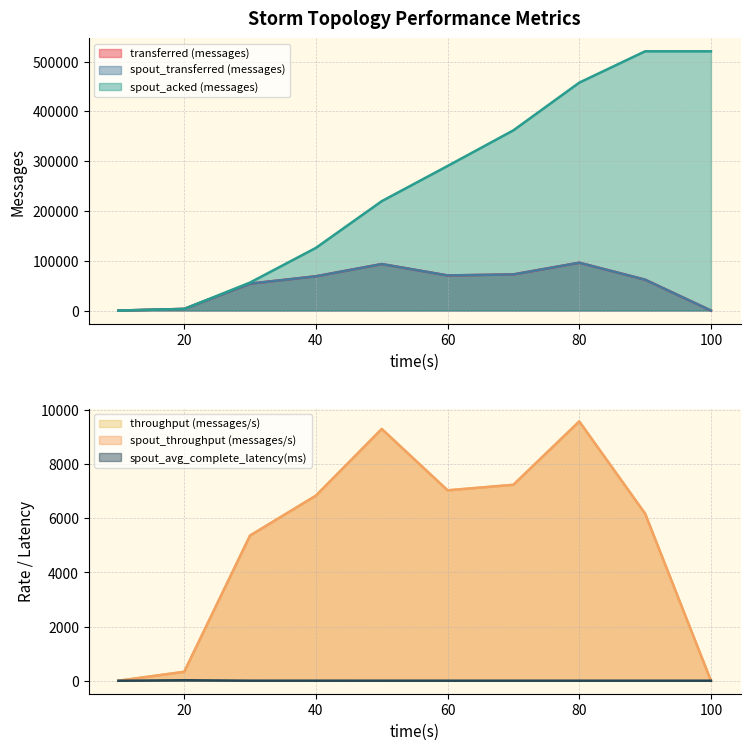

Which category has the highest value in the spout_avg_complete_latency(ms) series?

20